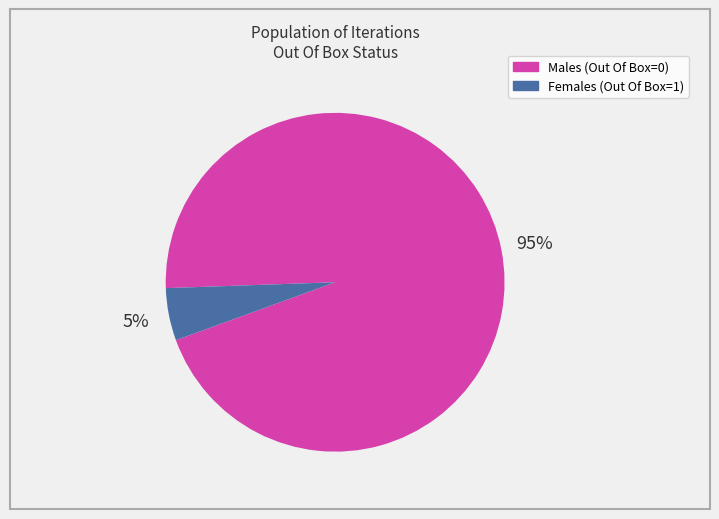

To the nearest percent, what is the difference between the Males (Out Of Box=0) and Females (Out Of Box=1) slice percentages?

90%